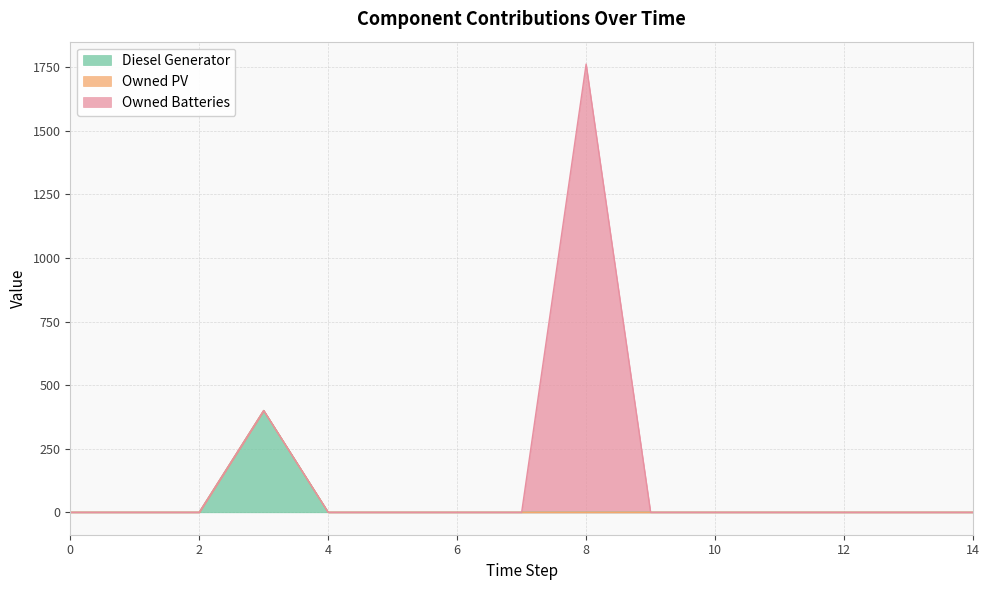

Reading left to right, transcribe all the data shown in this chart.

Diesel Generator: 0=0	1=0	2=0	3=400	4=0	5=0	6=0	7=0	8=0	9=0	10=0	11=0	12=0	13=0	14=0
Owned PV: 0=0	1=0	2=0	3=0	4=0	5=0	6=0	7=0	8=0	9=0	10=0	11=0	12=0	13=0	14=0
Owned Batteries: 0=0	1=0	2=0	3=0	4=0	5=0	6=0	7=0	8=1762	9=0	10=0	11=0	12=0	13=0	14=0